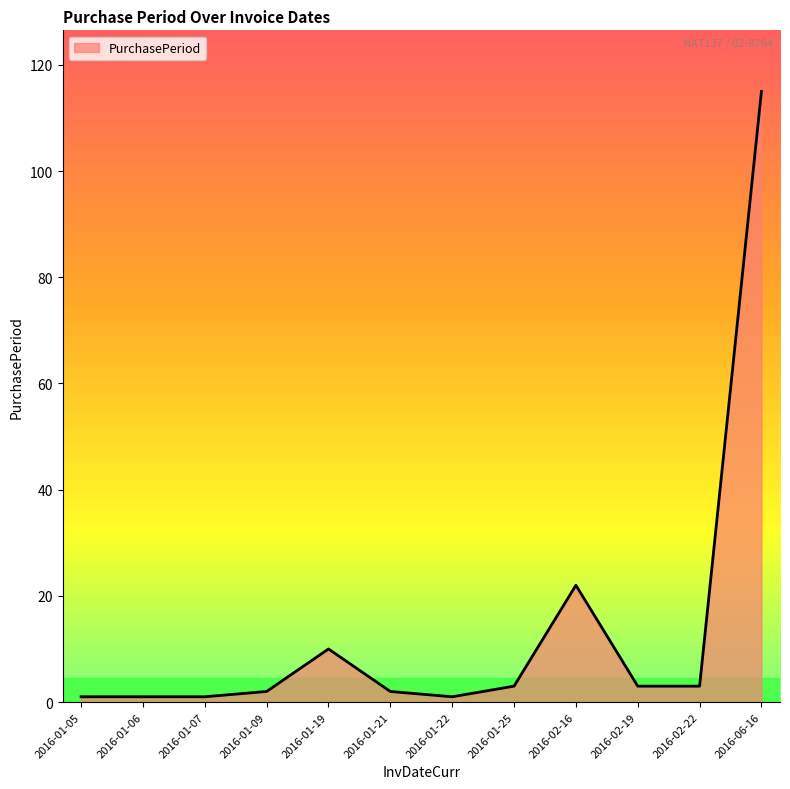

What is the difference between the maximum and minimum values?

114